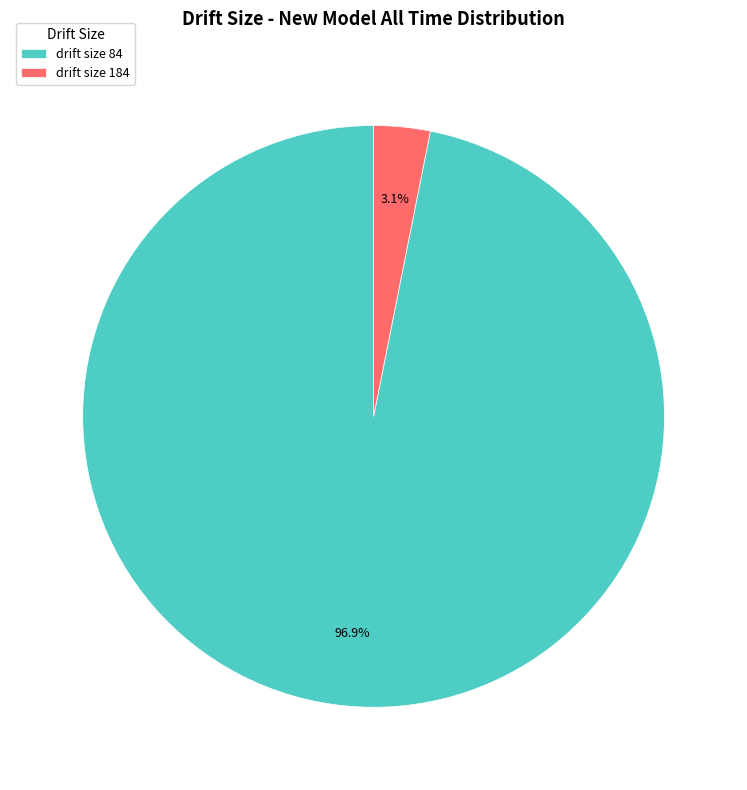

What is the largest slice in the pie chart?

drift size 84